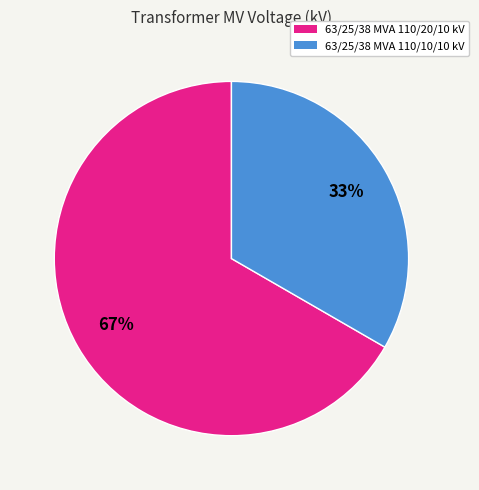

What percentage is the 63/25/38 MVA 110/20/10 kV slice, to the nearest percent?

67%